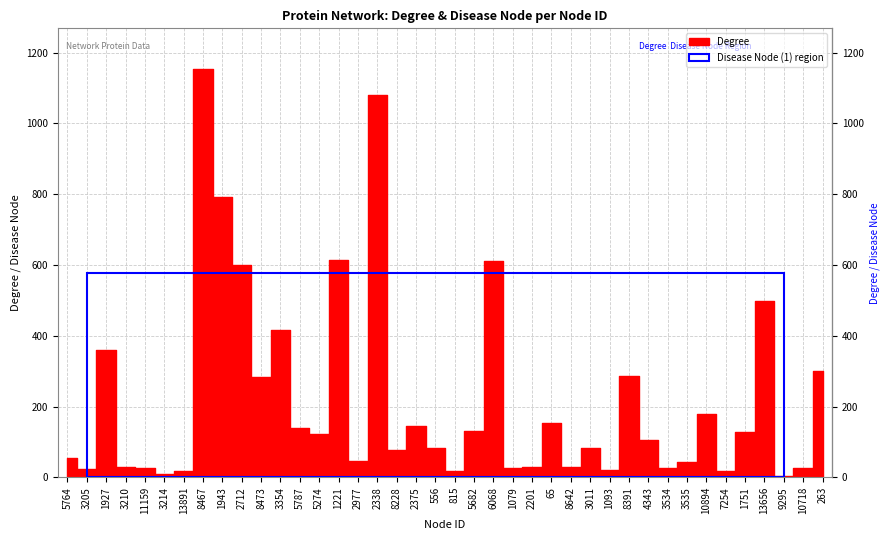

The chart shows a value of 359 at 1927. True or false?

True